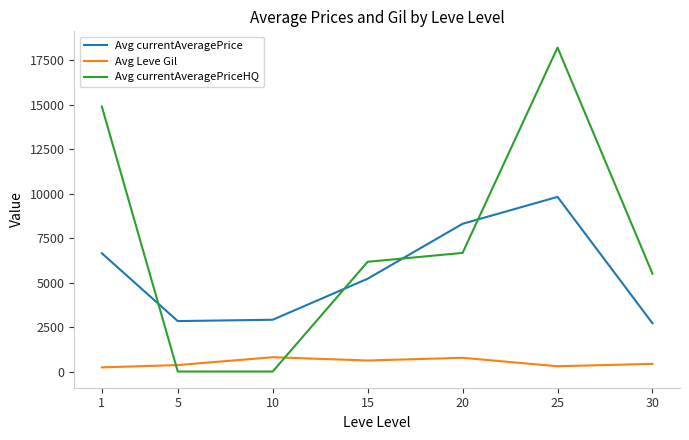

At how many categories does at least one series exceed 4856?

5